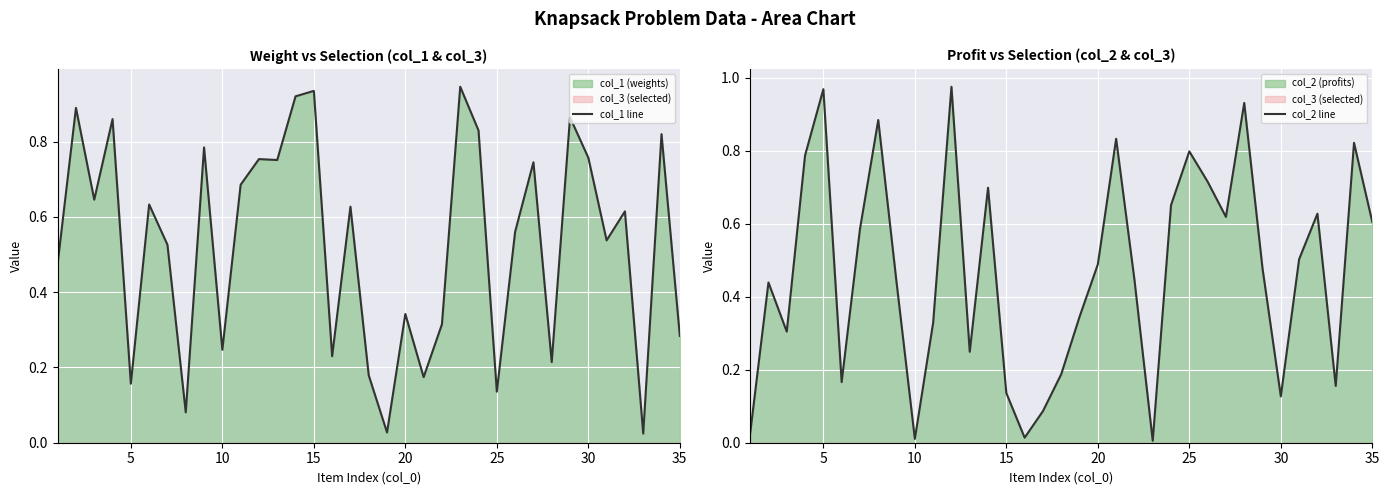

Where is the first local maximum for col_2 line?

5